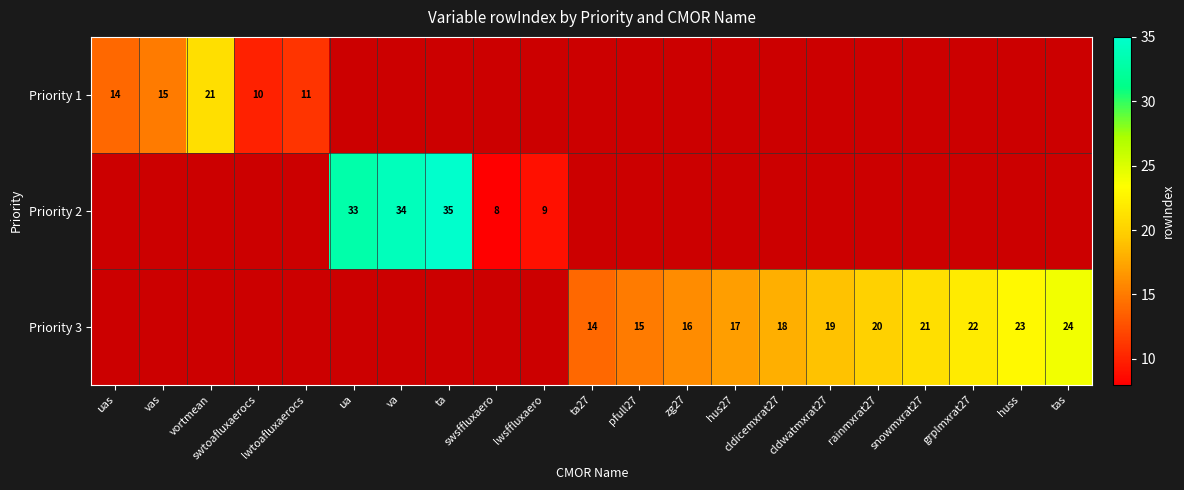

What is the difference between the highest and lowest values at huss?

23